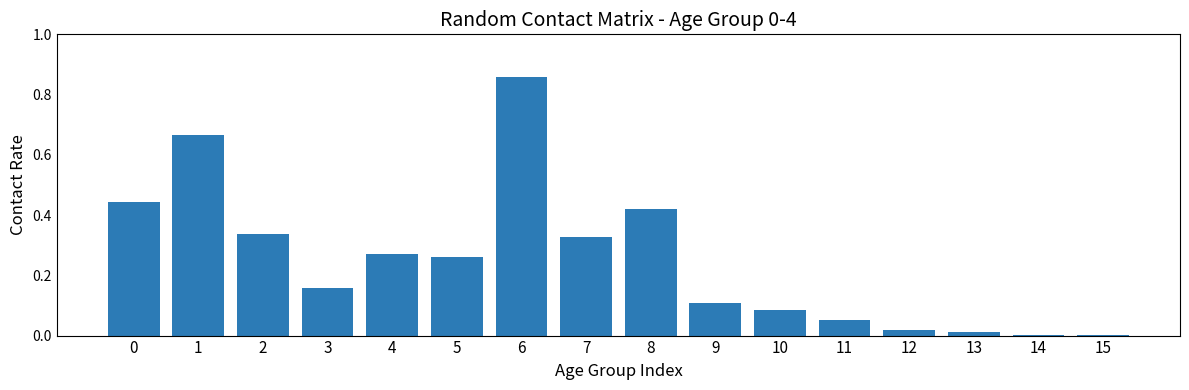

The value at 10 is 0.1. True or false?

True